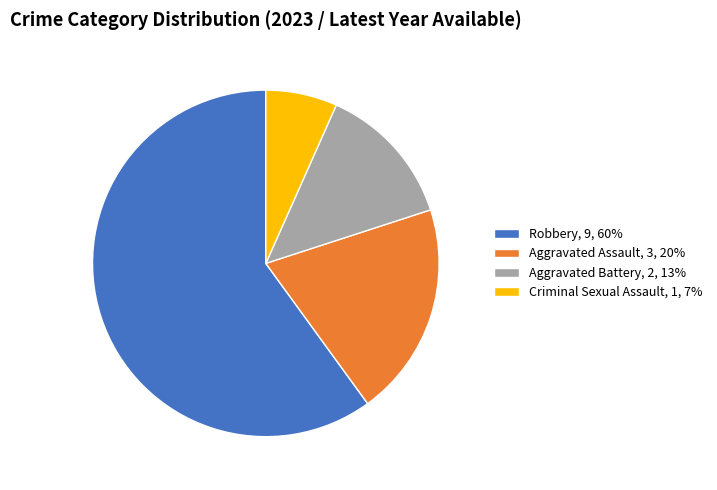

Does Robbery represent more than half of the total?

Yes